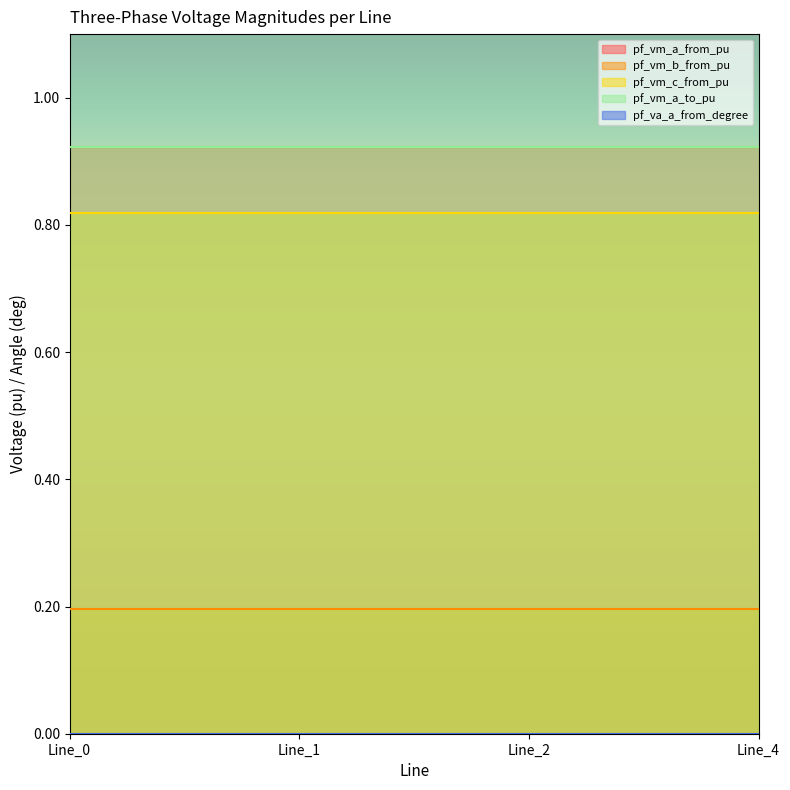

True or false: pf_vm_a_from_pu has more than 2 points higher than both neighbors.

False